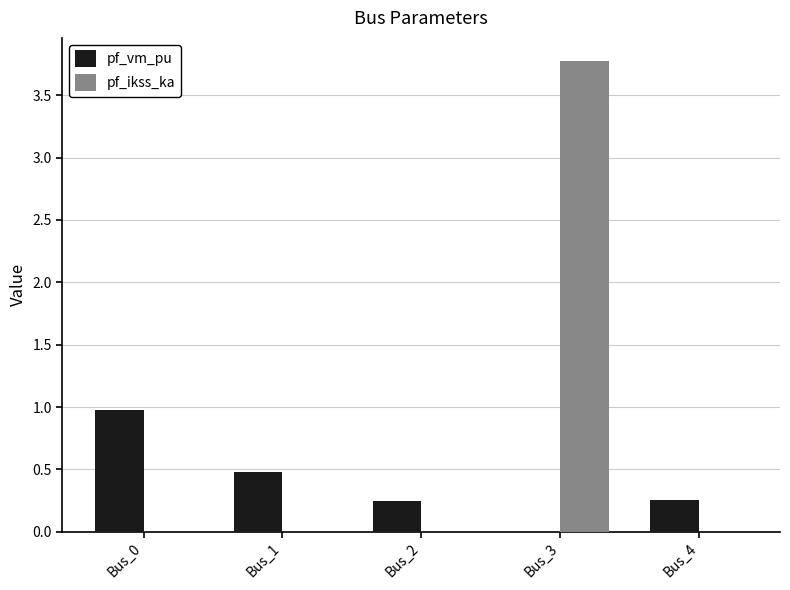

What is the greatest value displayed?

3.8